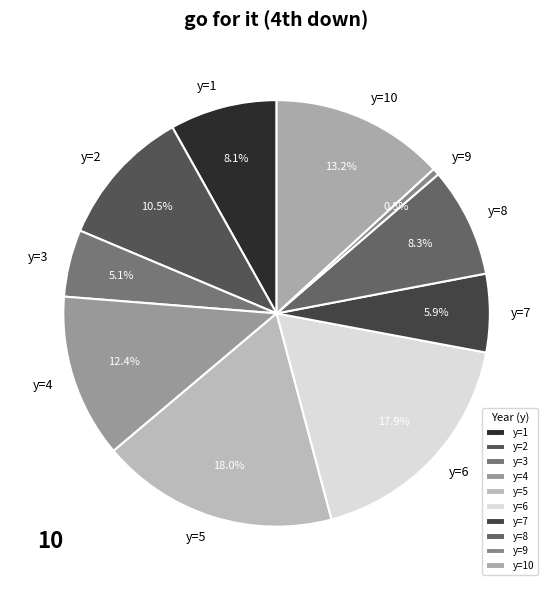

What is the smallest slice in the pie chart?

y=9